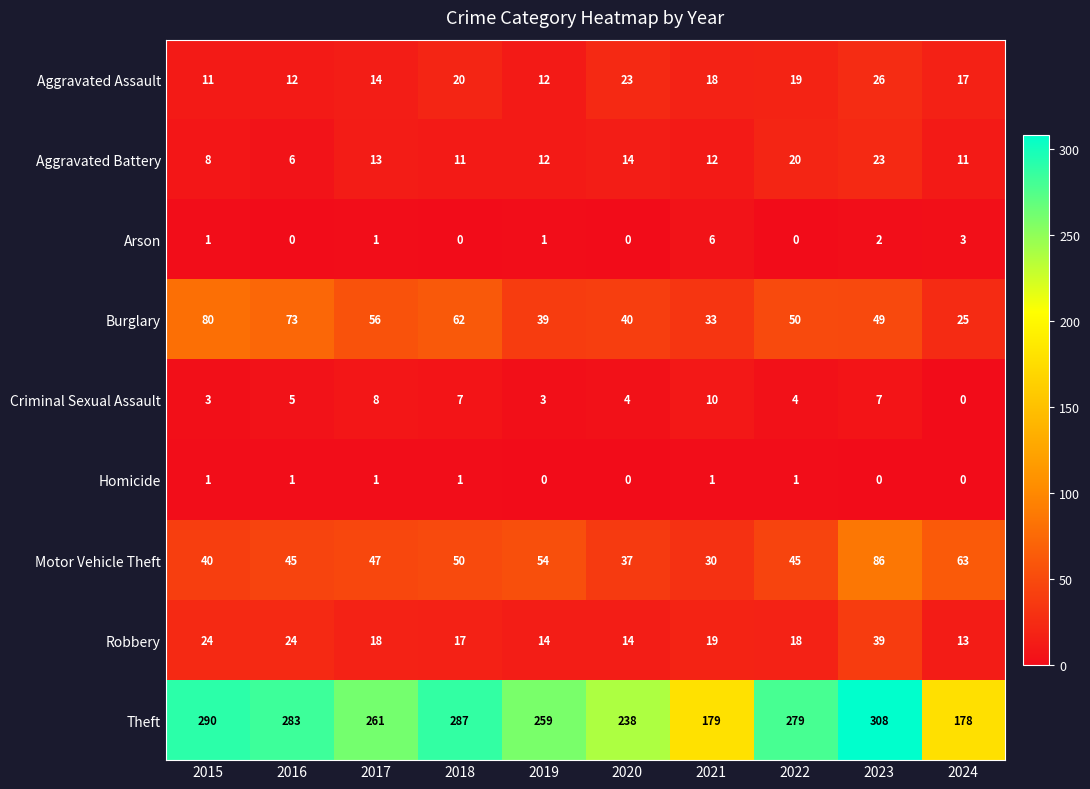

Is it true that Motor Vehicle Theft equals 22 at 2022?

False